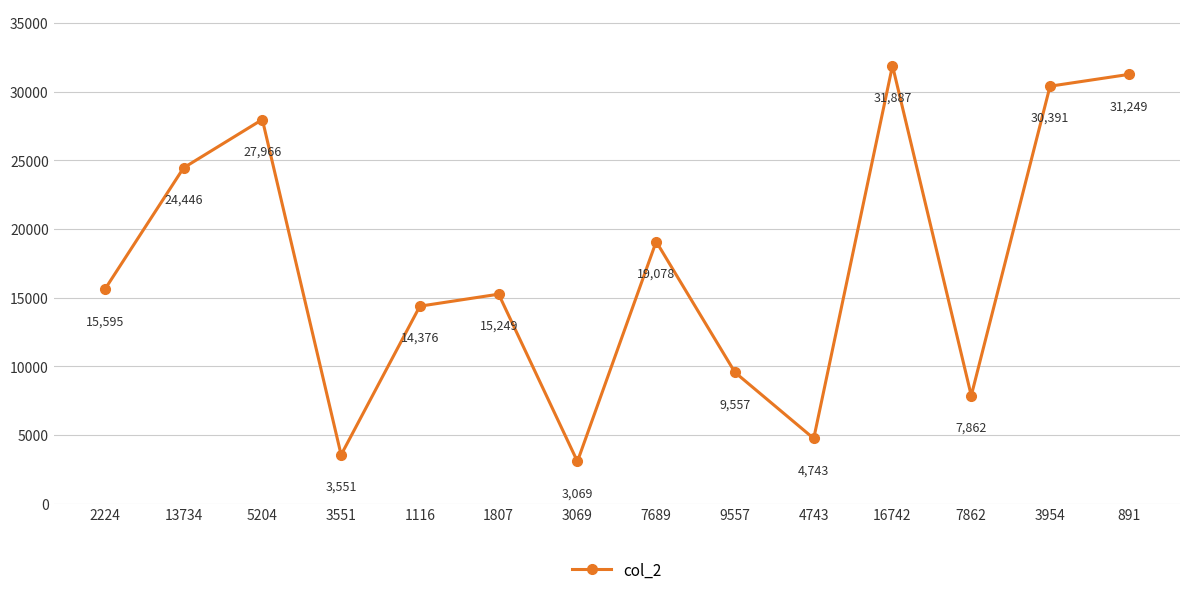

The chart shows a value of 7862 at 7862. True or false?

True